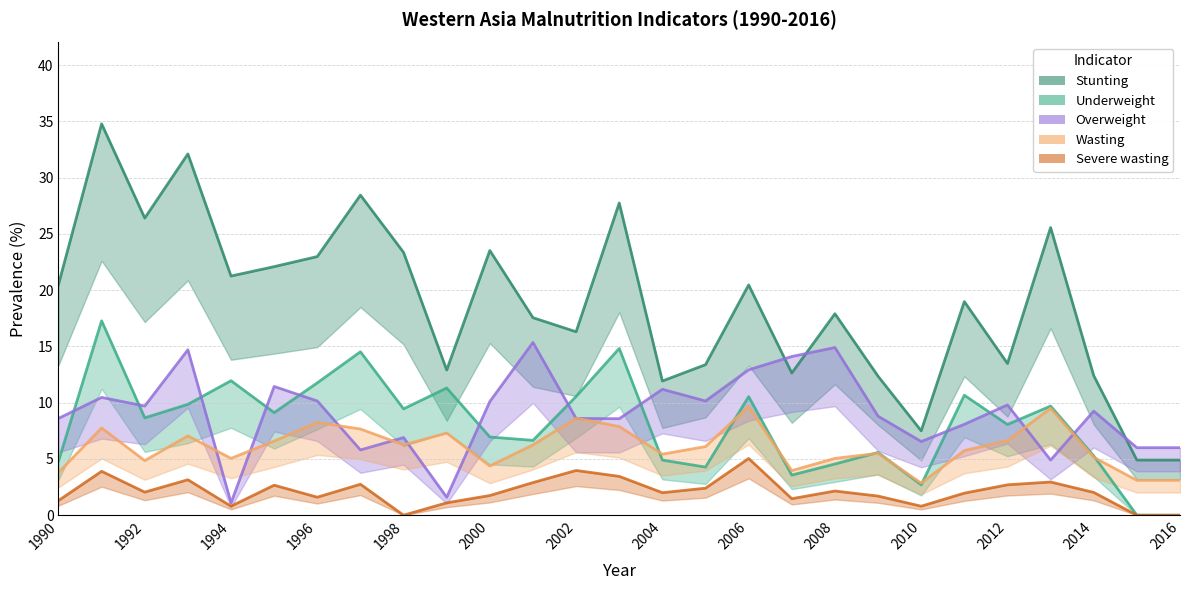

What is the greatest value displayed?

34.8